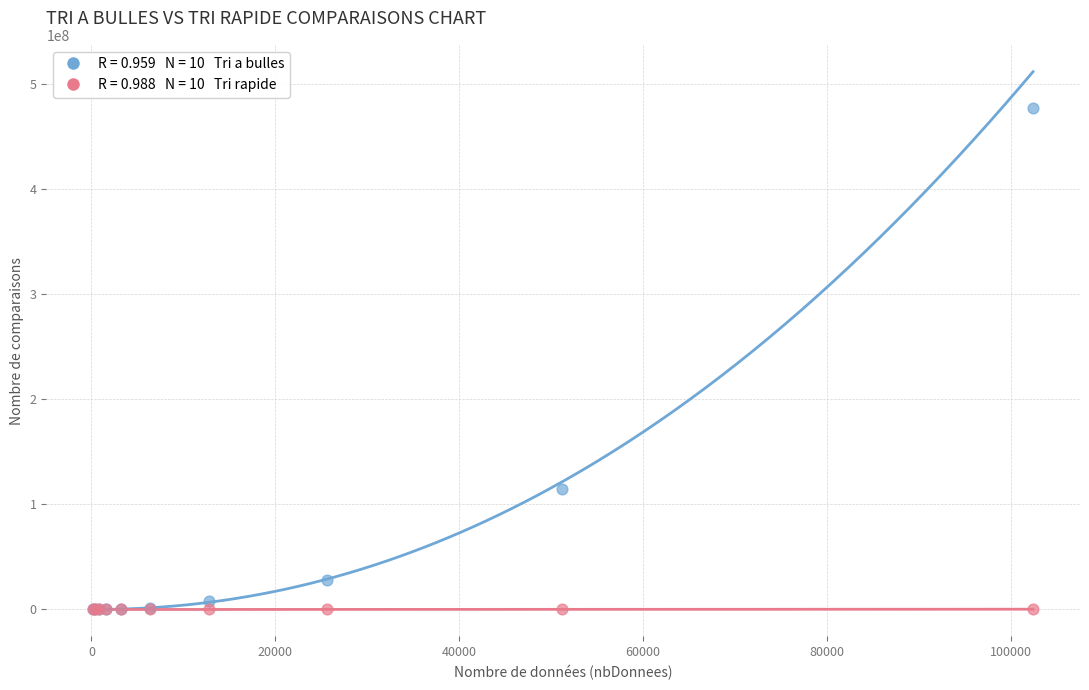

Across all series, what Y value is closest to 238610088?

114498721